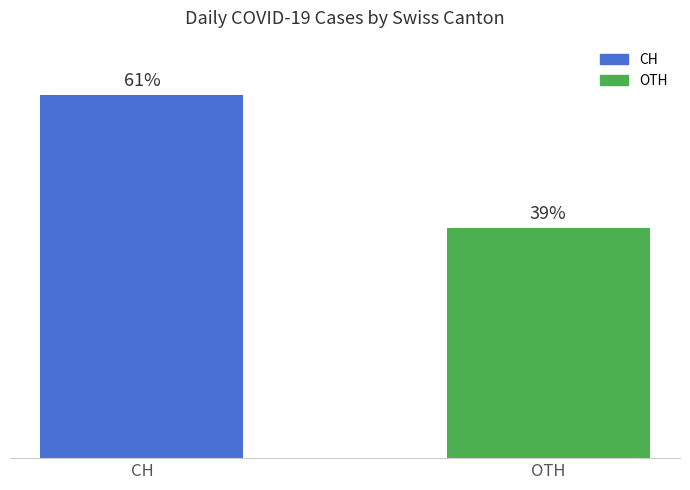

At which category does the chart reach its minimum across all series?

OTH